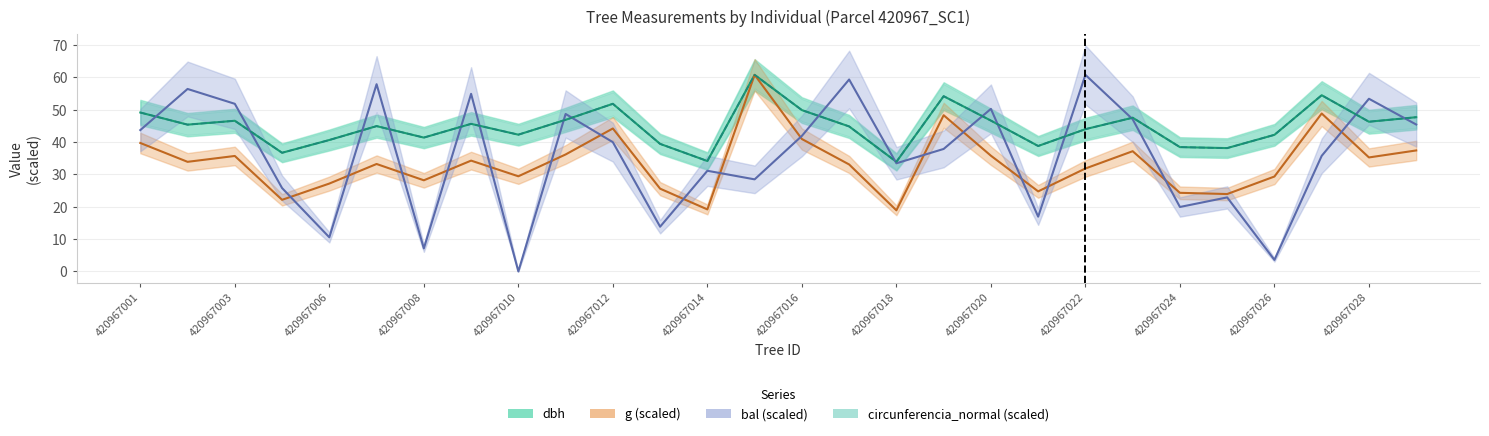

Which series ends up on top after the final intersection of bal and circunferencia_normal?

circunferencia_normal